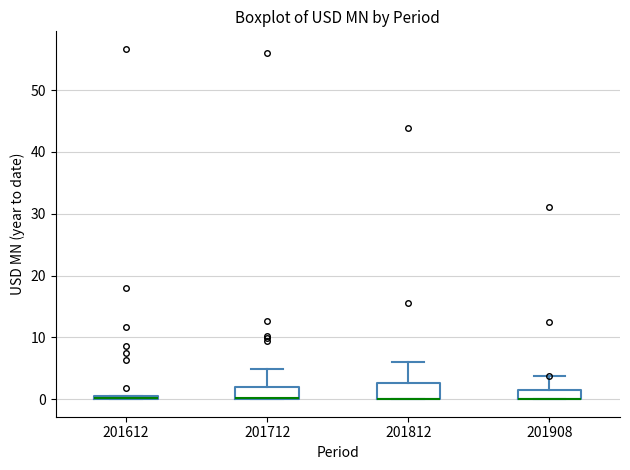

Where is the lower edge of the box at x = 201908 on the y-axis? The values are not printed on the chart, so give them approximately, as read against the axis.

0